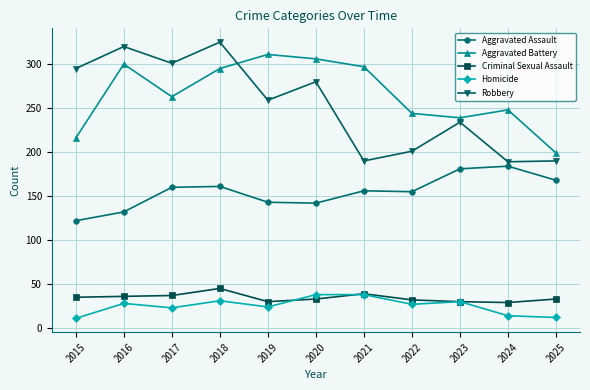

What is the difference between the maximum and minimum values in the Robbery series?

136